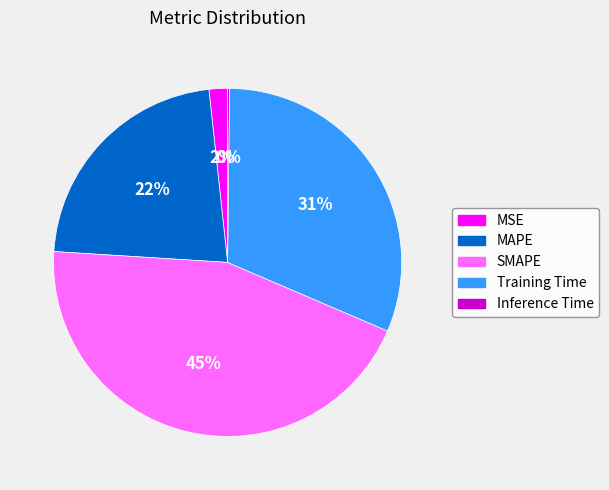

Which slice is the largest?

SMAPE